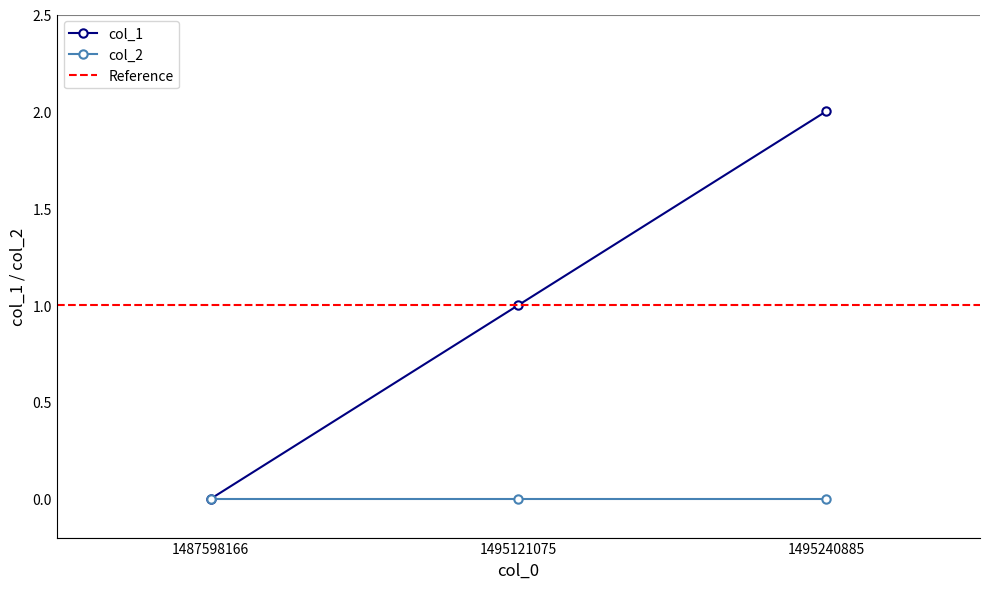

Is it true that col_1 equals 0 at 1487598166?

True